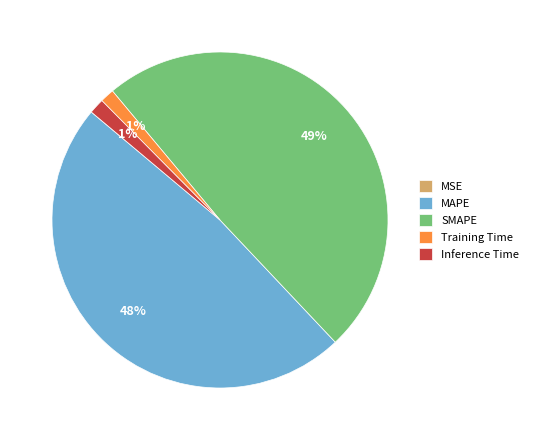

Which category has the biggest portion of the pie?

SMAPE